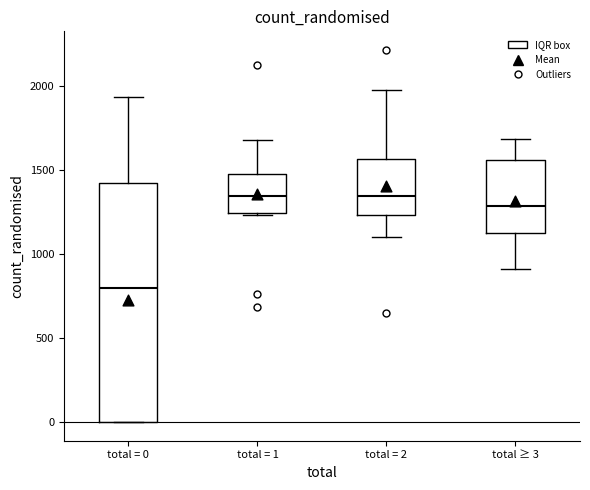

Reading left to right, transcribe this box plot: for each box, give where its median line is, the range the box spans, and where its two whiskers end, as read against the y-axis. The values are not printed on the chart, so give them approximately, as read against the axis.

total = 0: median 800, box 0 to 1400, whiskers 0 to 1950
total = 1: median 1350, box 1250 to 1500, whiskers 1250 to 1700
total = 2: median 1350, box 1250 to 1550, whiskers 1100 to 2000
total ≥ 3: median 1300, box 1150 to 1550, whiskers 900 to 1700